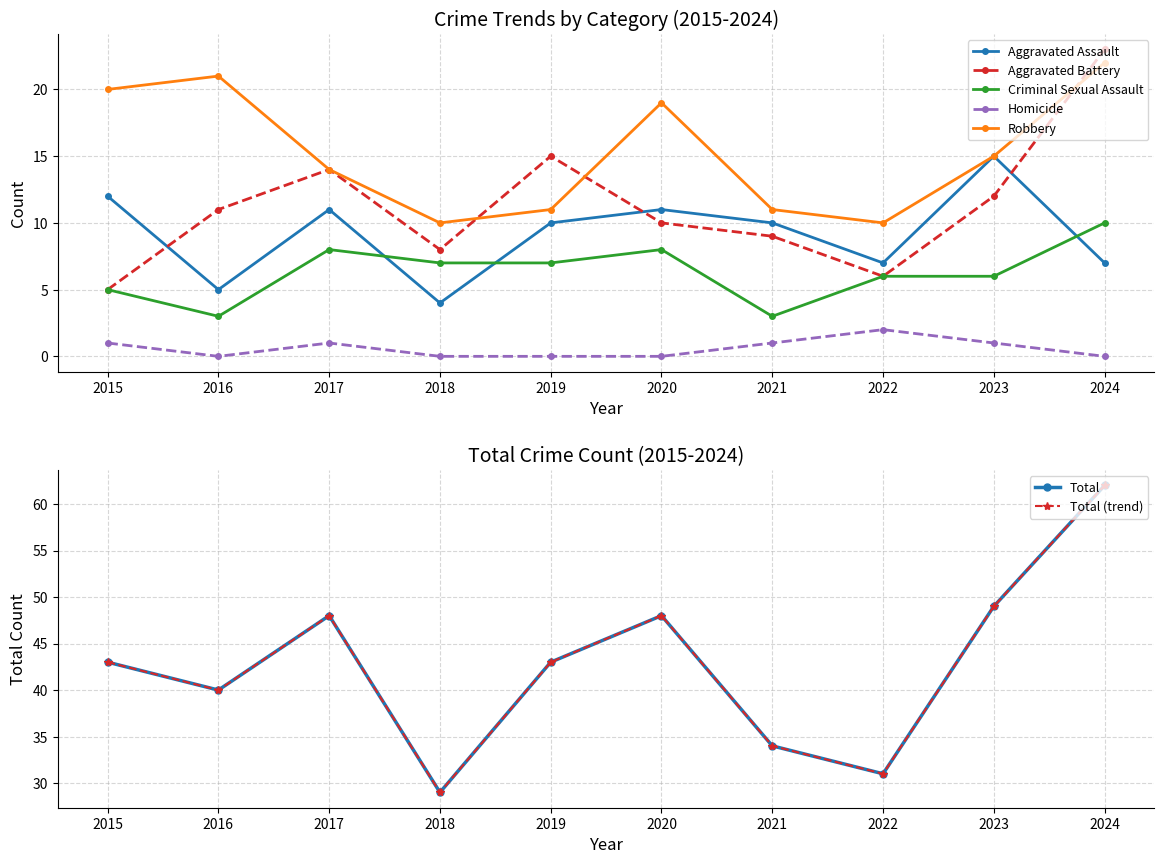

What is the maximum value shown in the chart?

62